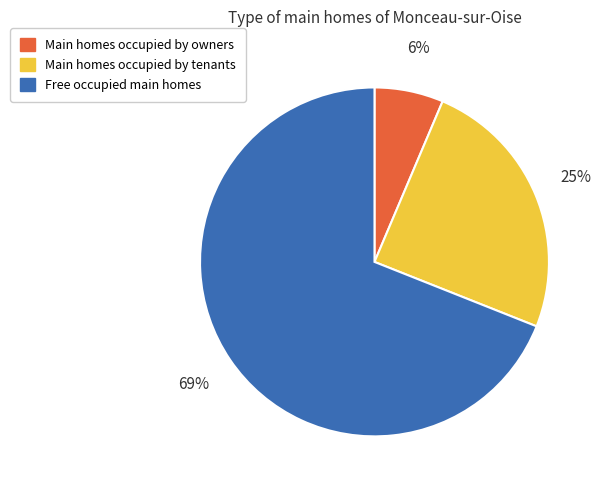

Which category accounts for the majority?

Free occupied main homes